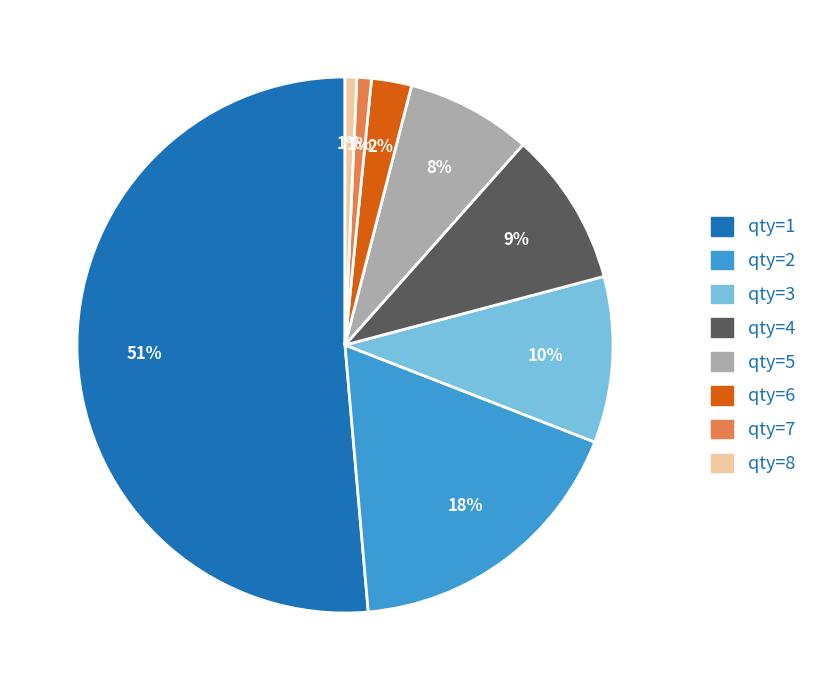

Does any single category account for the majority?

Yes